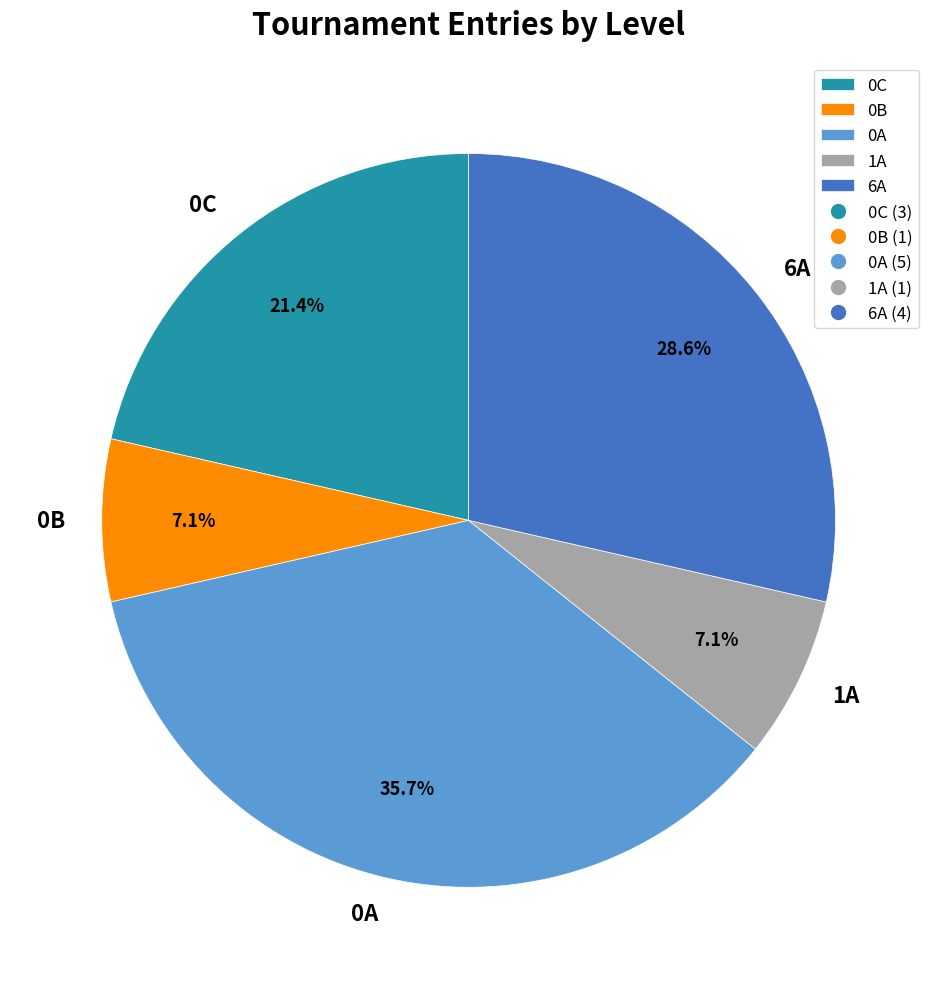

How many segments does this pie chart have?

5